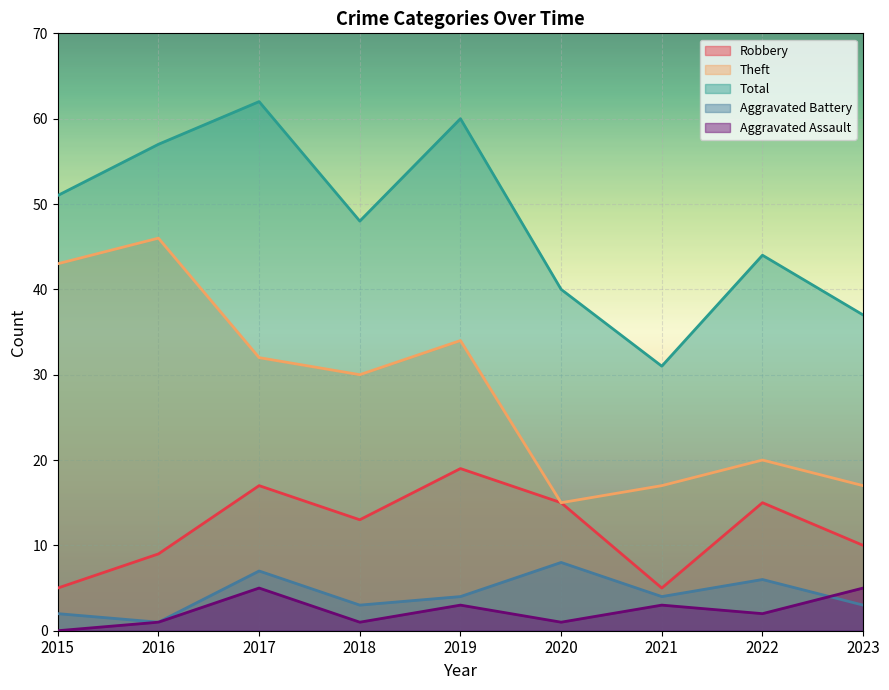

Reading left to right, what are all the values shown in this chart?

Robbery: 2015=5	2016=9	2017=17	2018=13	2019=19	2020=15	2021=5	2022=15	2023=10
Theft: 2015=43	2016=46	2017=32	2018=30	2019=34	2020=15	2021=17	2022=20	2023=17
Total: 2015=51	2016=57	2017=62	2018=48	2019=60	2020=40	2021=31	2022=44	2023=37
Aggravated Battery: 2015=2	2016=1	2017=7	2018=3	2019=4	2020=8	2021=4	2022=6	2023=3
Aggravated Assault: 2015=0	2016=1	2017=5	2018=1	2019=3	2020=1	2021=3	2022=2	2023=5